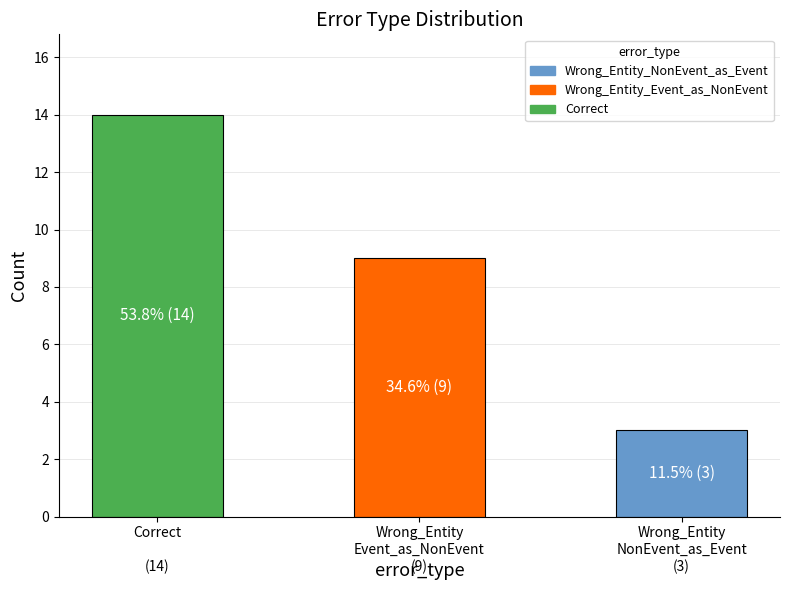

What is the average value?

9